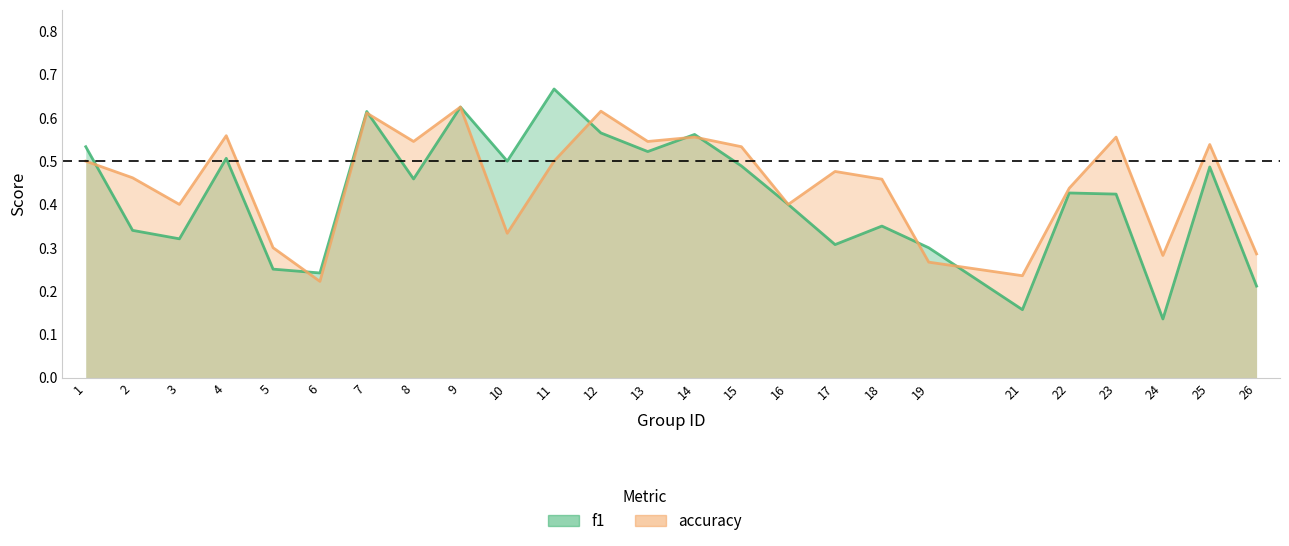

Which category has the highest value across all series?

11